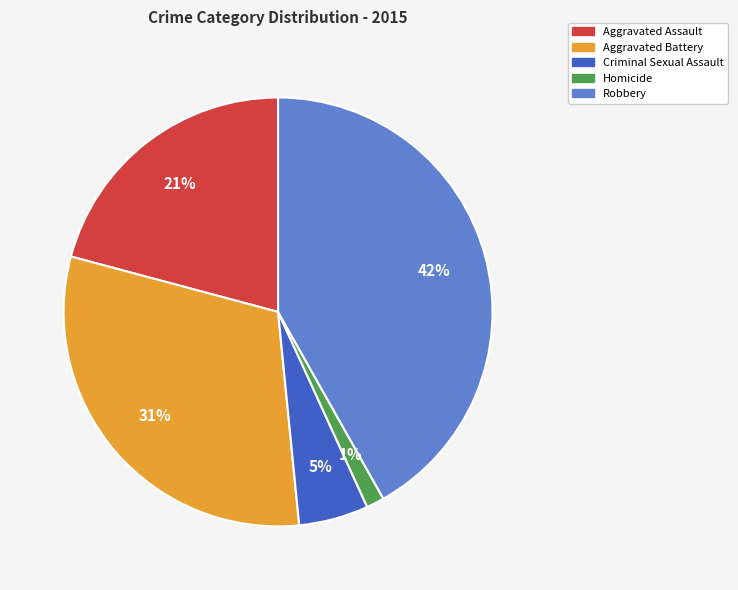

Approximately how many times larger is the value at Aggravated Battery compared to Robbery?

0.7